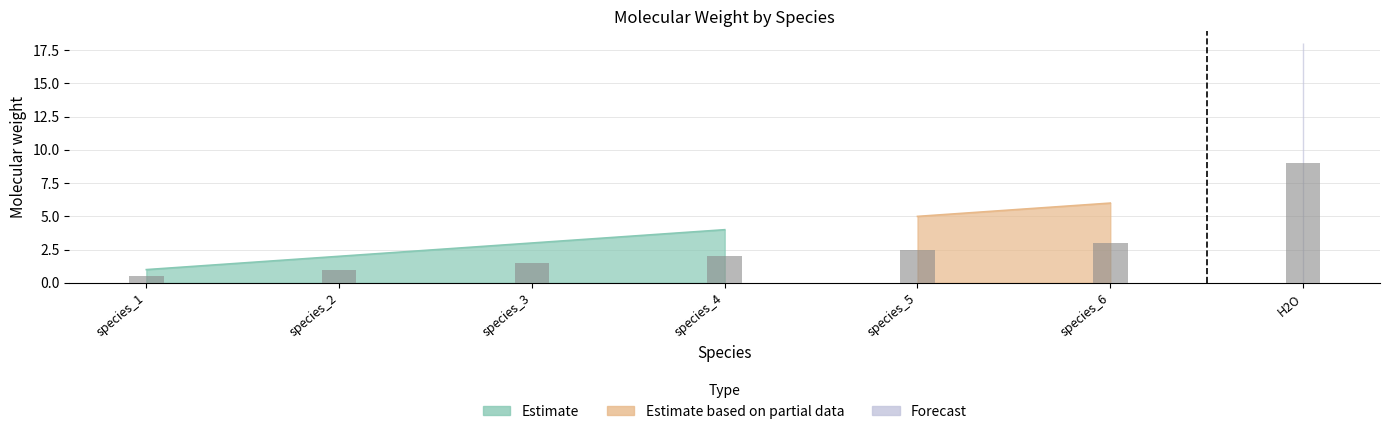

What is the minimum value shown in the chart?

1.0